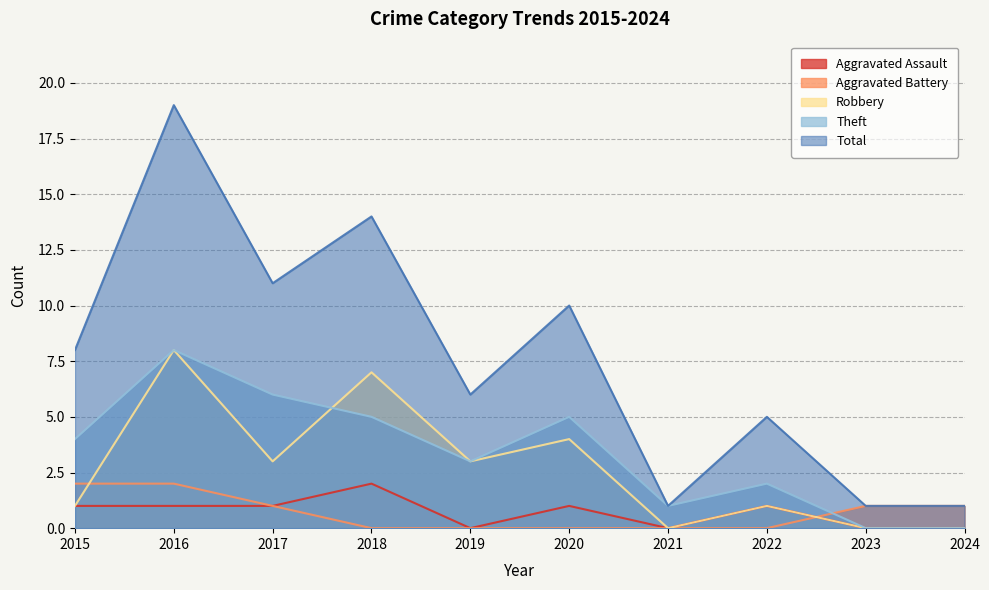

What is the difference between the maximum and minimum values in the Theft series?

8